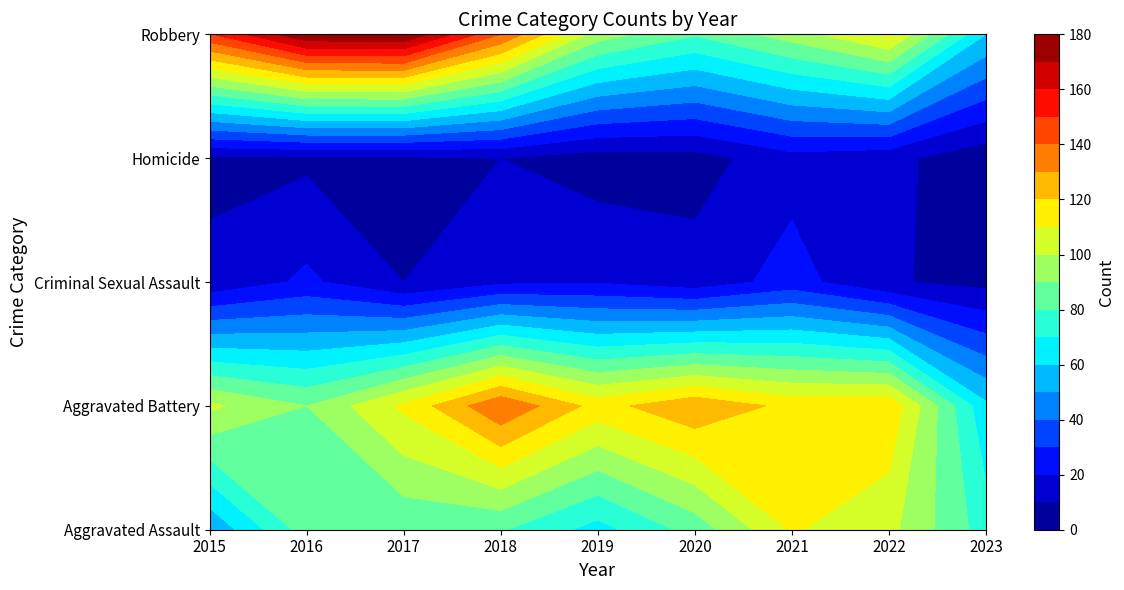

What is the sum of all Criminal Sexual Assault values?

137